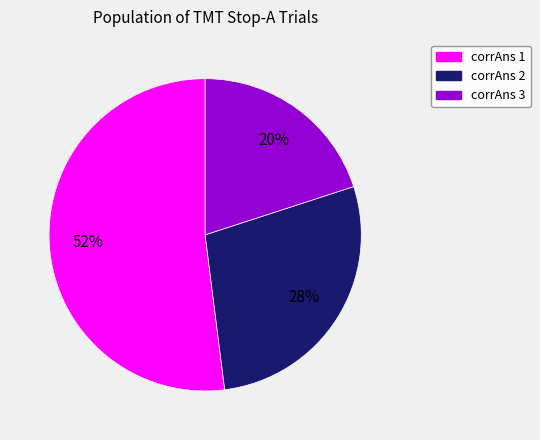

Is there any slice that represents more than half of the pie?

Yes